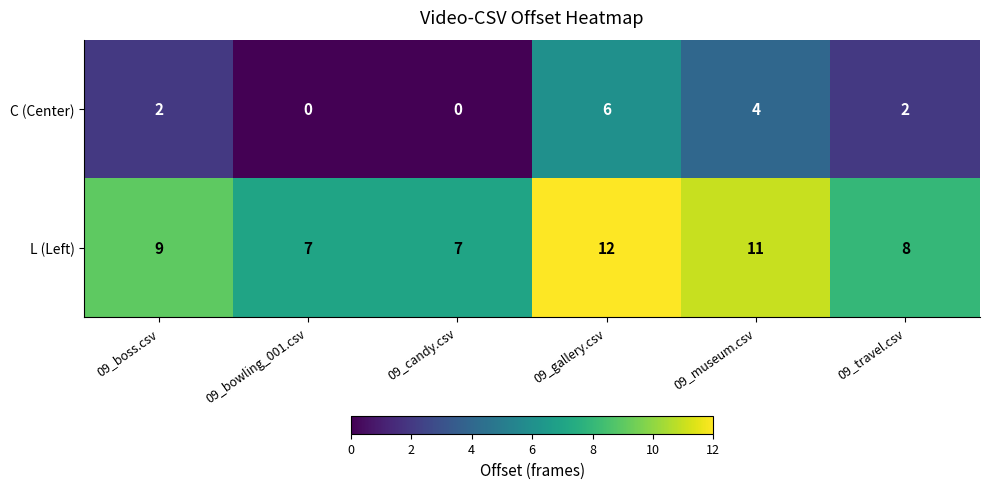

Reading left to right, transcribe all the data shown in this chart.

C (Center): 09_boss.csv=2	09_bowling_001.csv=0	09_candy.csv=0	09_gallery.csv=6	09_museum.csv=4	09_travel.csv=2
L (Left): 09_boss.csv=9	09_bowling_001.csv=7	09_candy.csv=7	09_gallery.csv=12	09_museum.csv=11	09_travel.csv=8